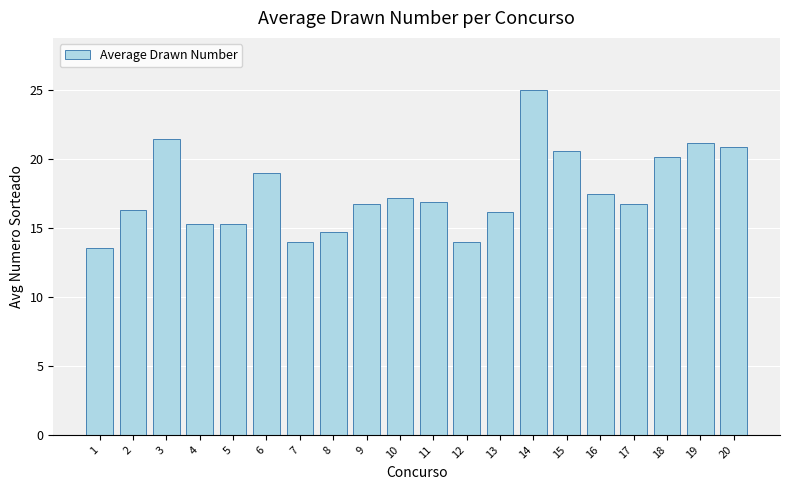

Is it true that the value at 5 is 20.7?

False